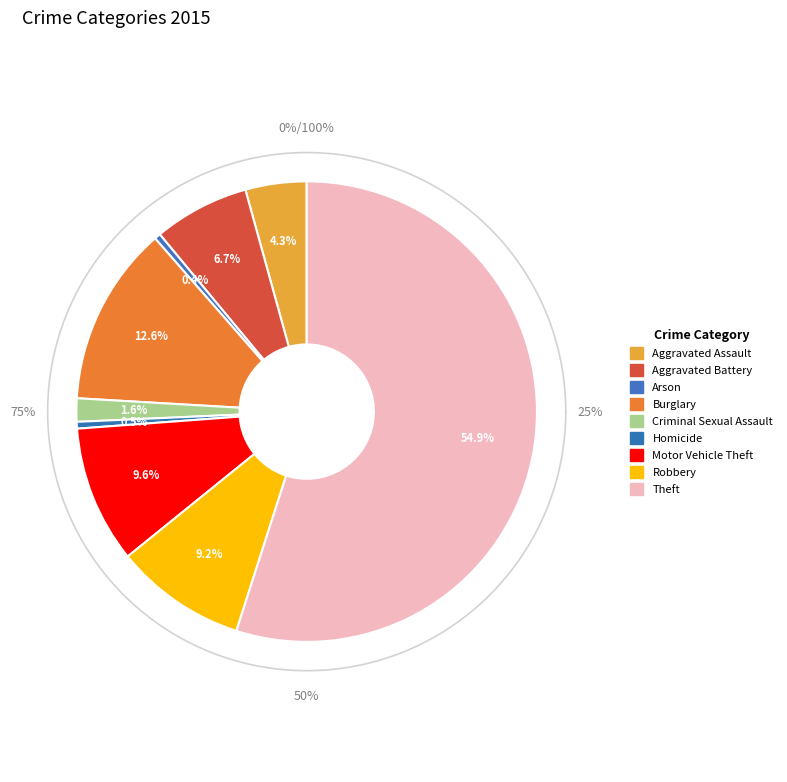

Count the number of slices in the pie.

9